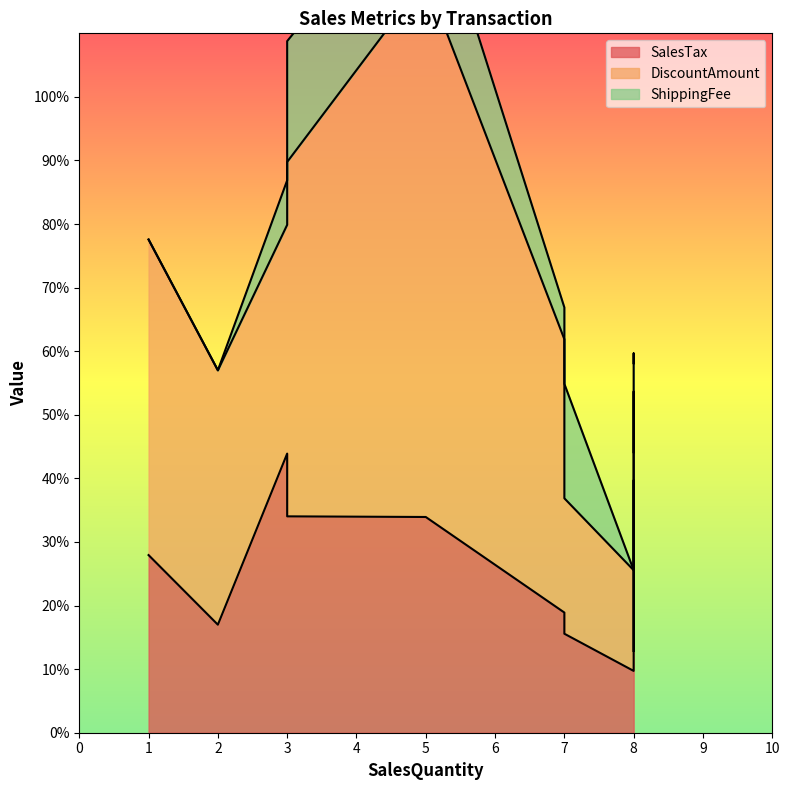

How many interior local peaks does the ShippingFee series have?

2